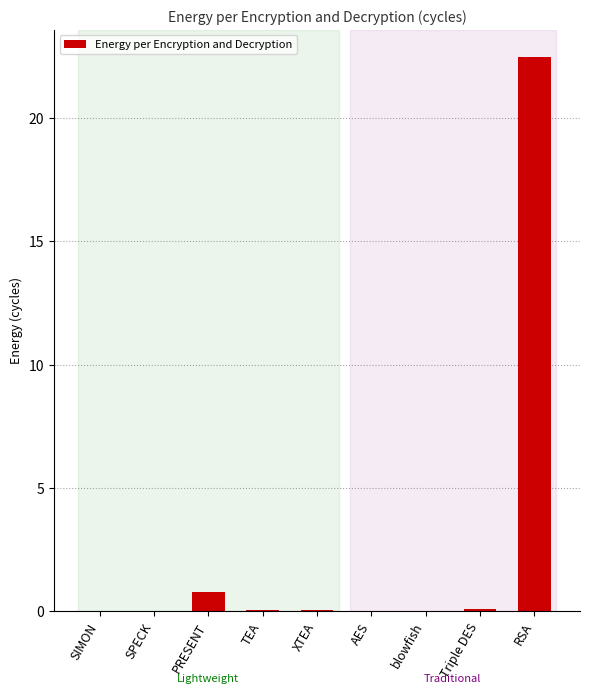

At which label is the value closest to 11?

PRESENT